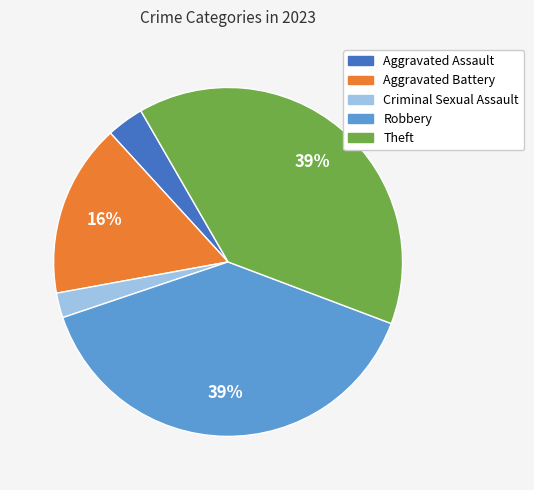

Between Theft and Aggravated Battery, which is larger?

Theft